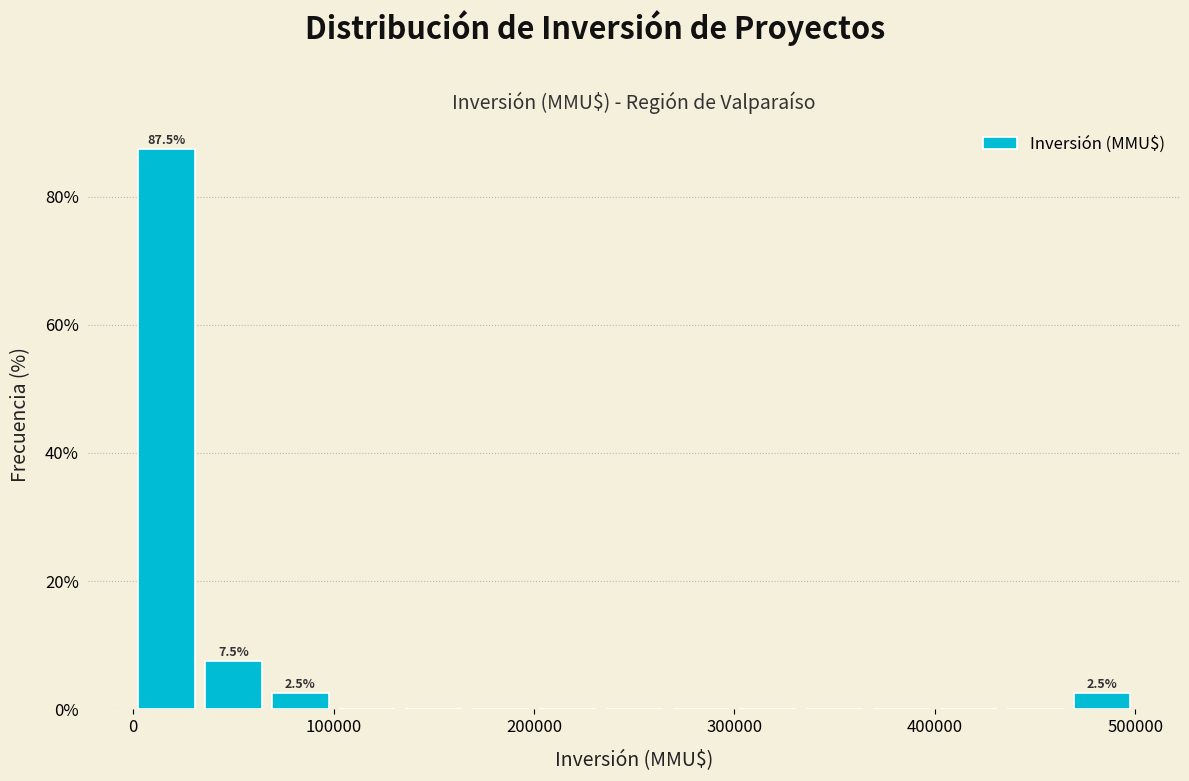

Read against the x-axis, roughly where is the centre of the tallest bar?

20000